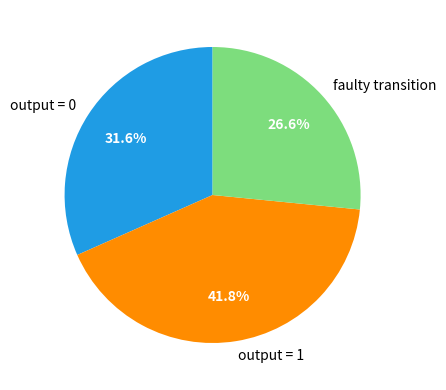

Is output = 0 the majority of the pie?

No